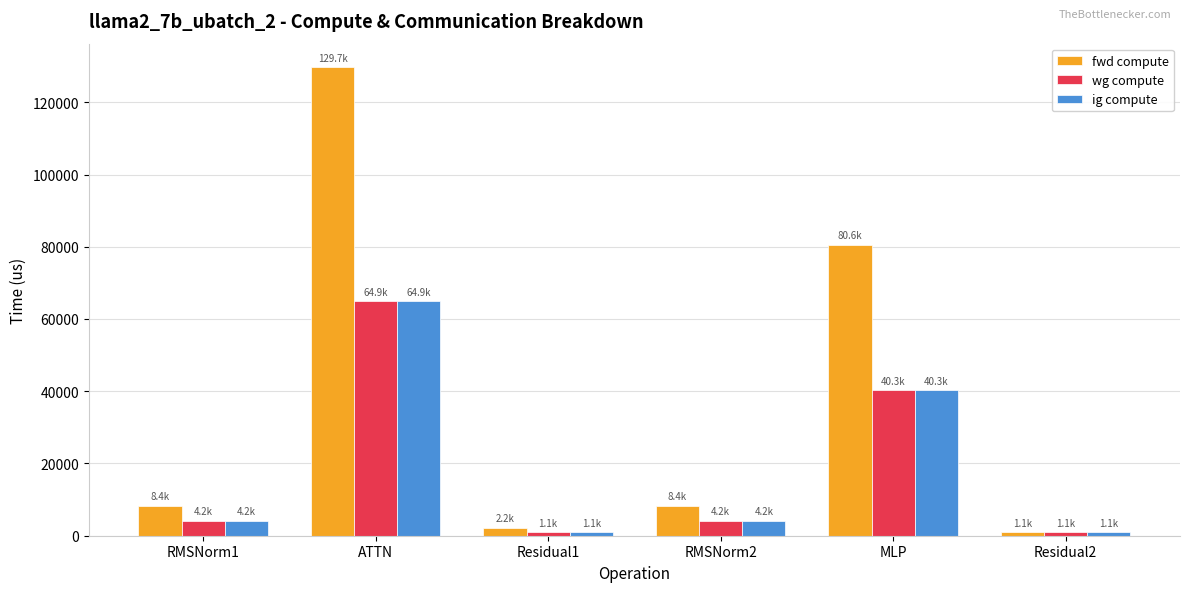

What is the difference between the maximum and minimum values in the ig compute series?

63748.6